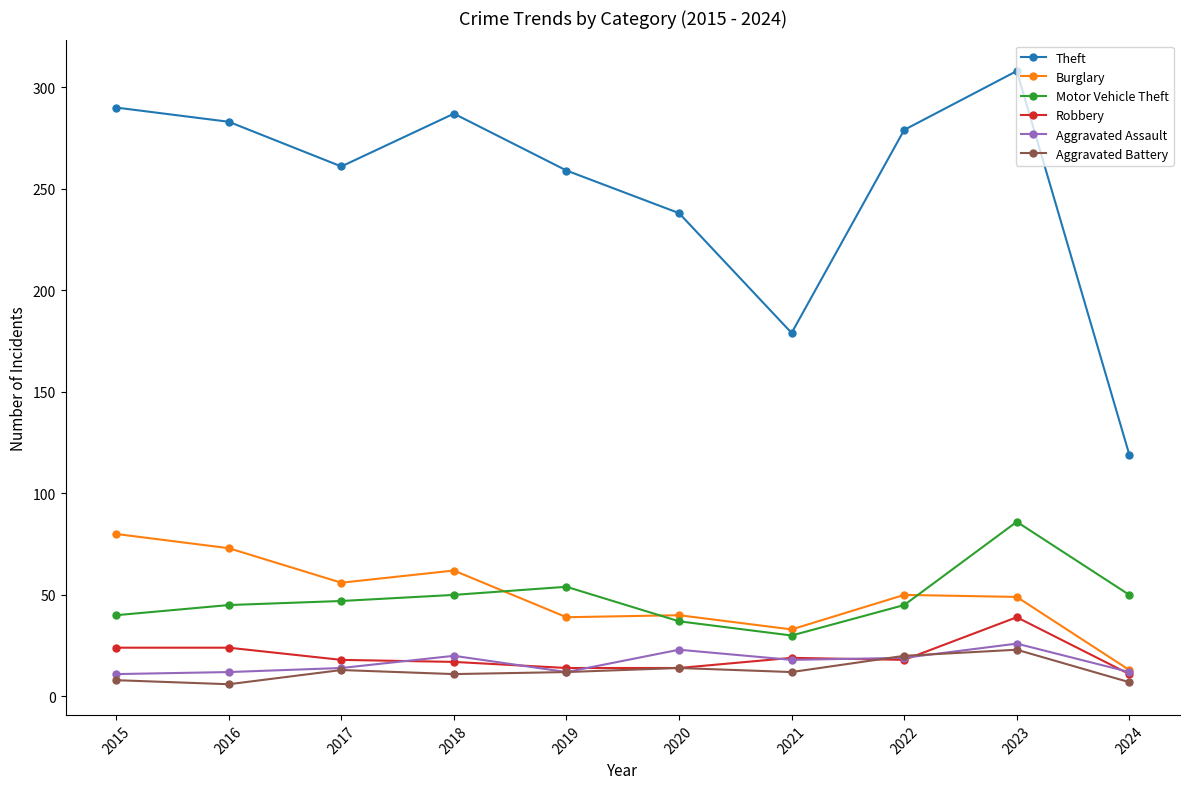

Is the value of Theft at 2017 greater than the value of Burglary at 2015?

Yes